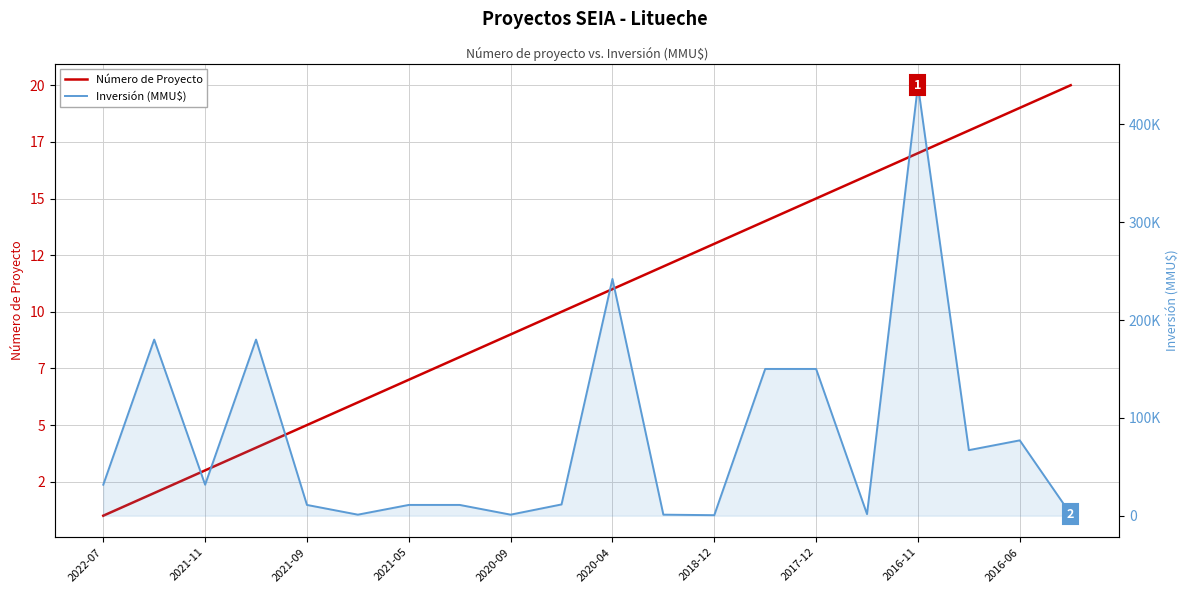

What is the difference between the highest and lowest values at 2016-11?

439983